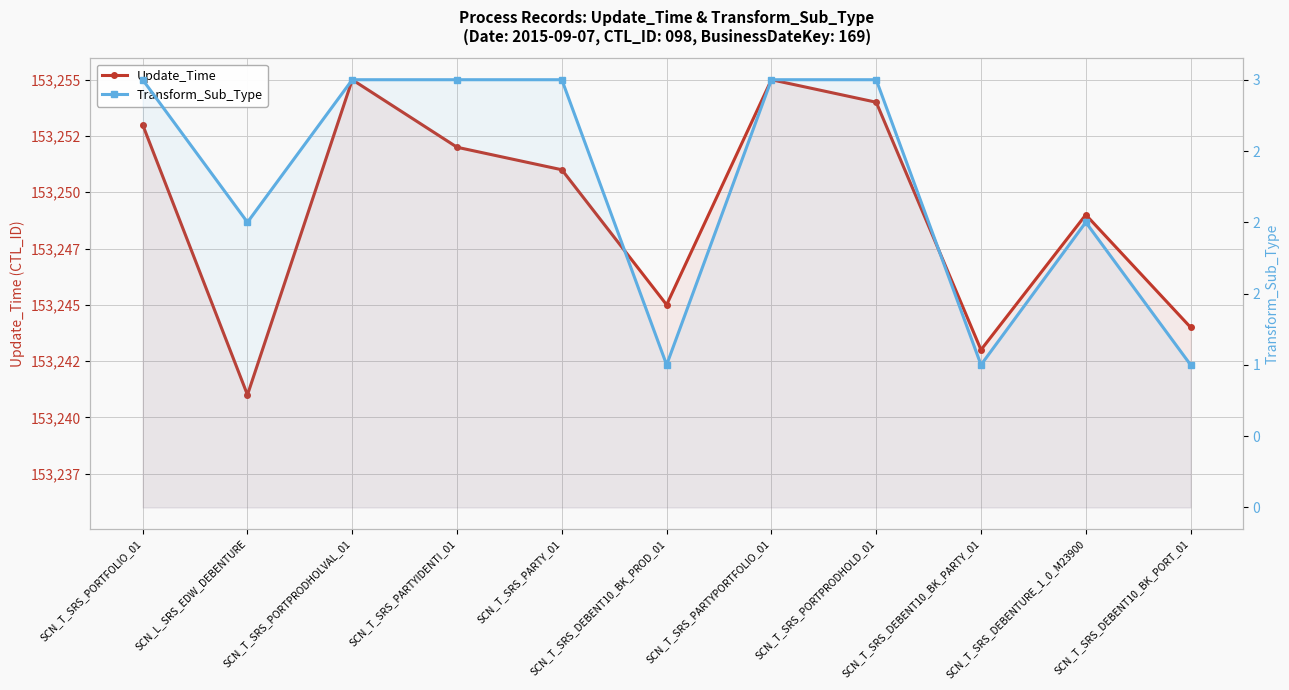

What is the difference between the second highest and minimum values in the Transform_Sub_Type series?

2